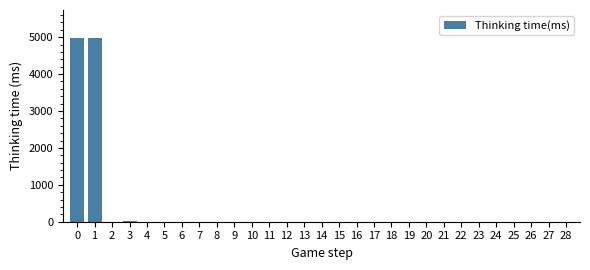

The value at 27 is 0. True or false?

True